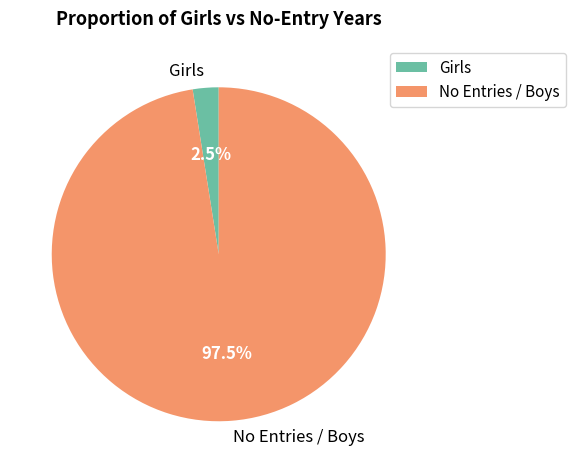

Is there any slice that represents more than half of the pie?

Yes